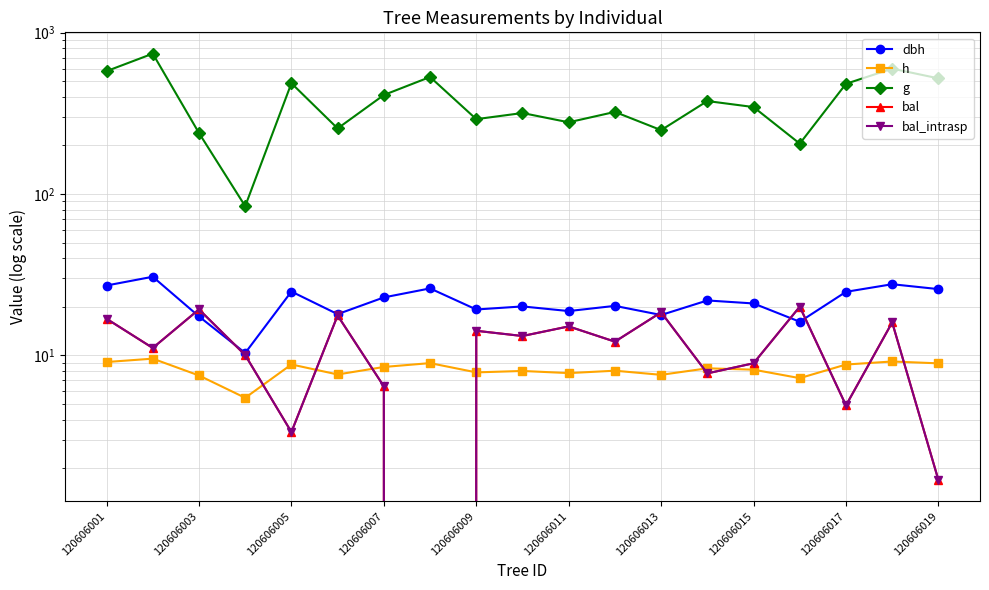

At which label does h first exceed 8?

120606001